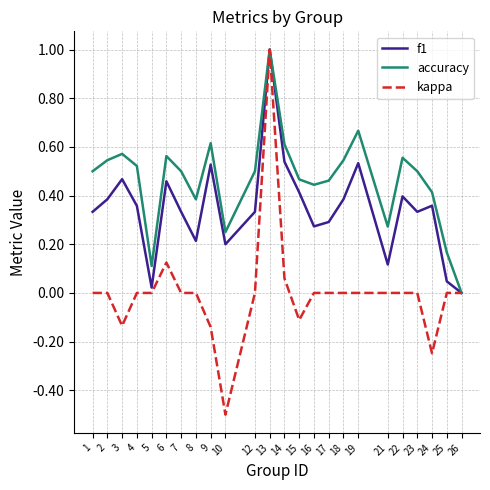

True or false: kappa has a value of 0.0 at 2.

True